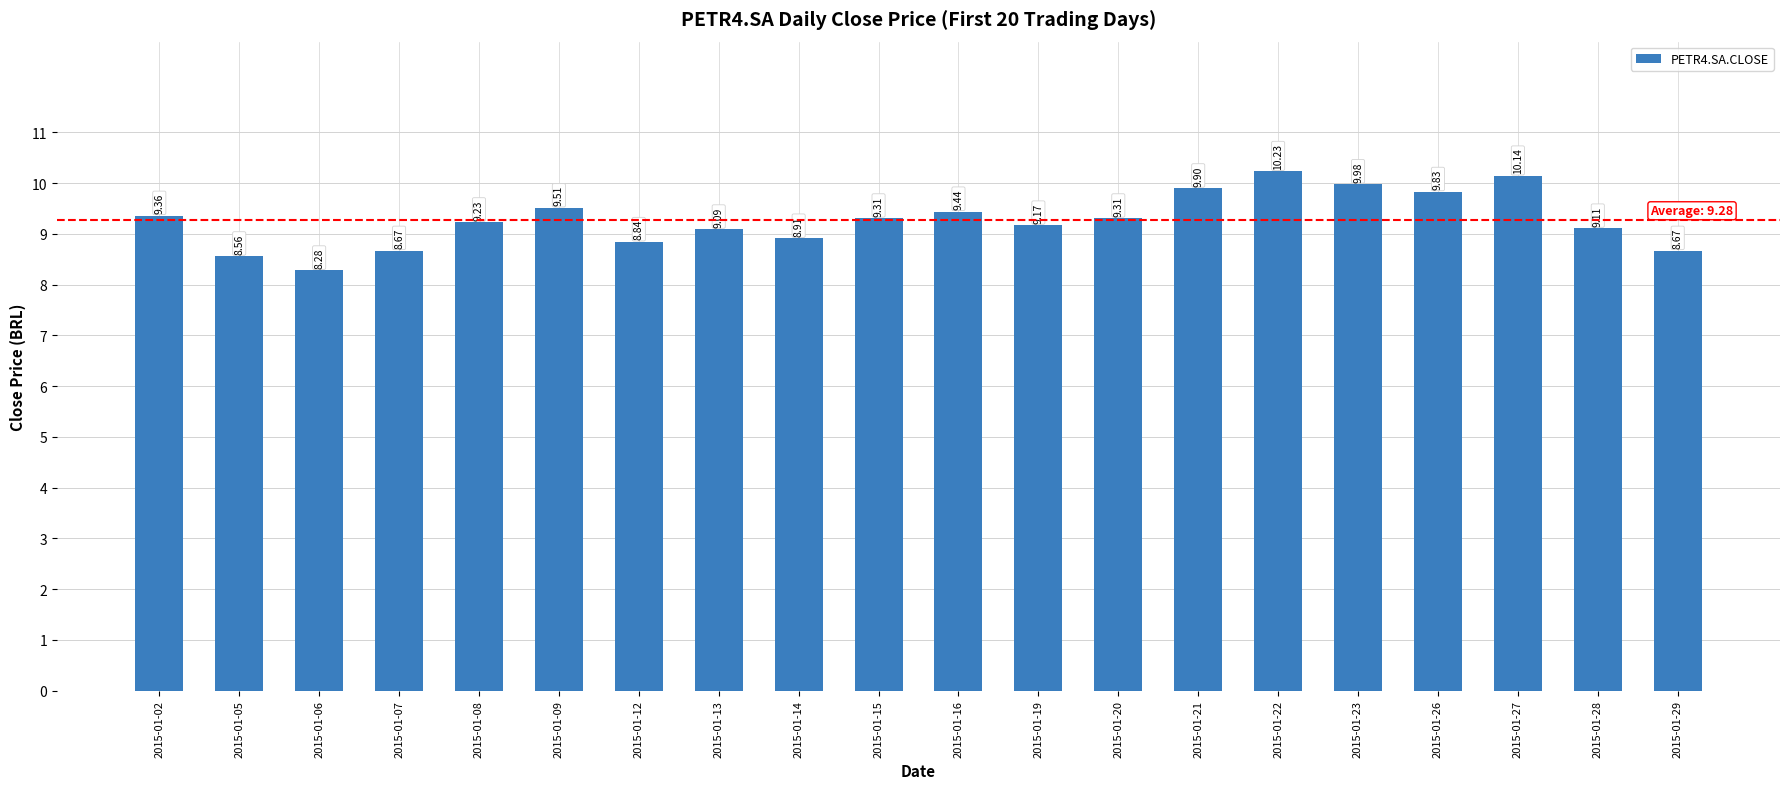

What is the sum of the values at 2015-01-08 and 2015-01-26?

19.1